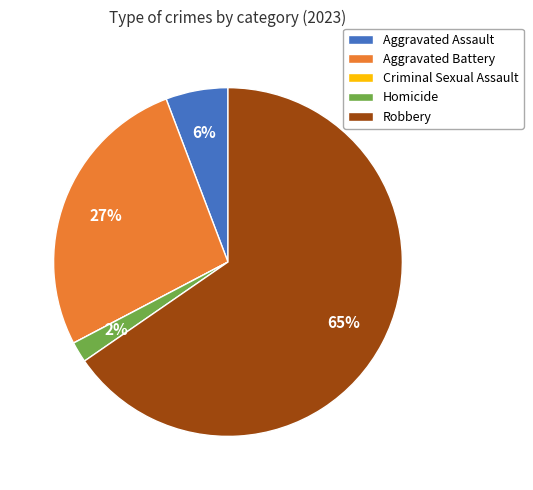

To the nearest percent, what is the average slice percentage?

20%